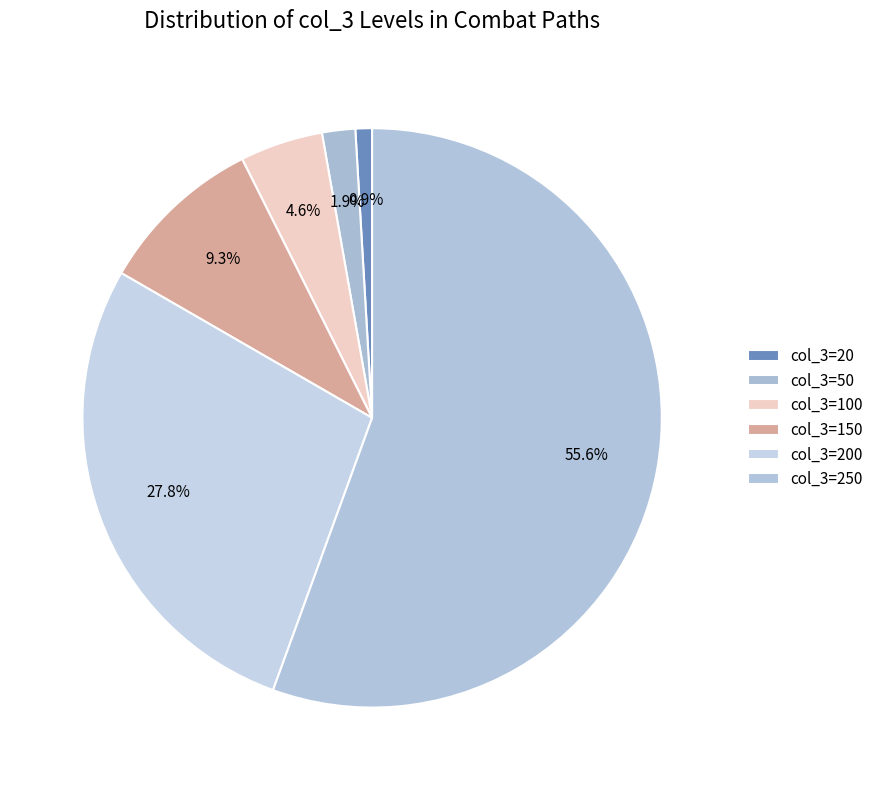

How many slices are in this pie chart?

6